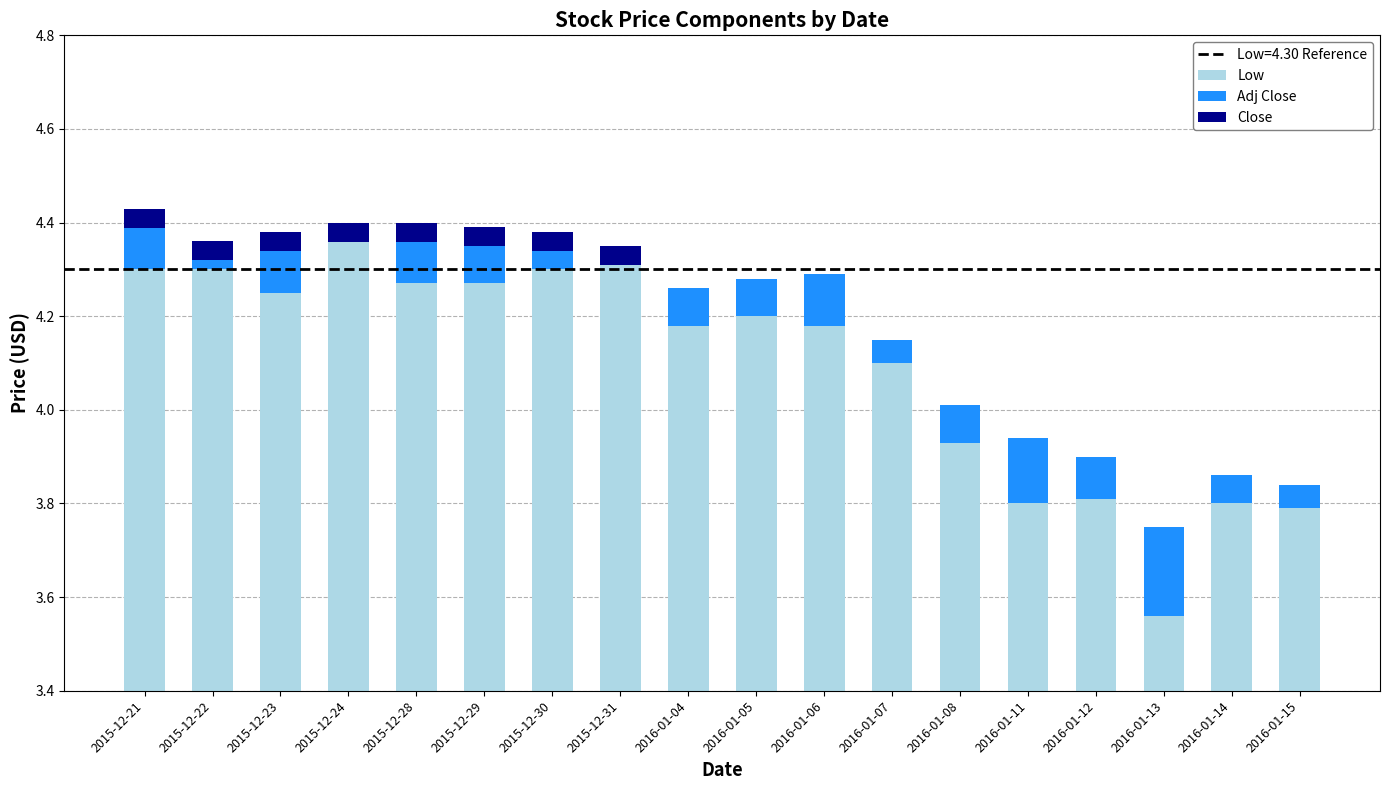

What are all the series names shown in the legend?

Low, Adj Close, Close